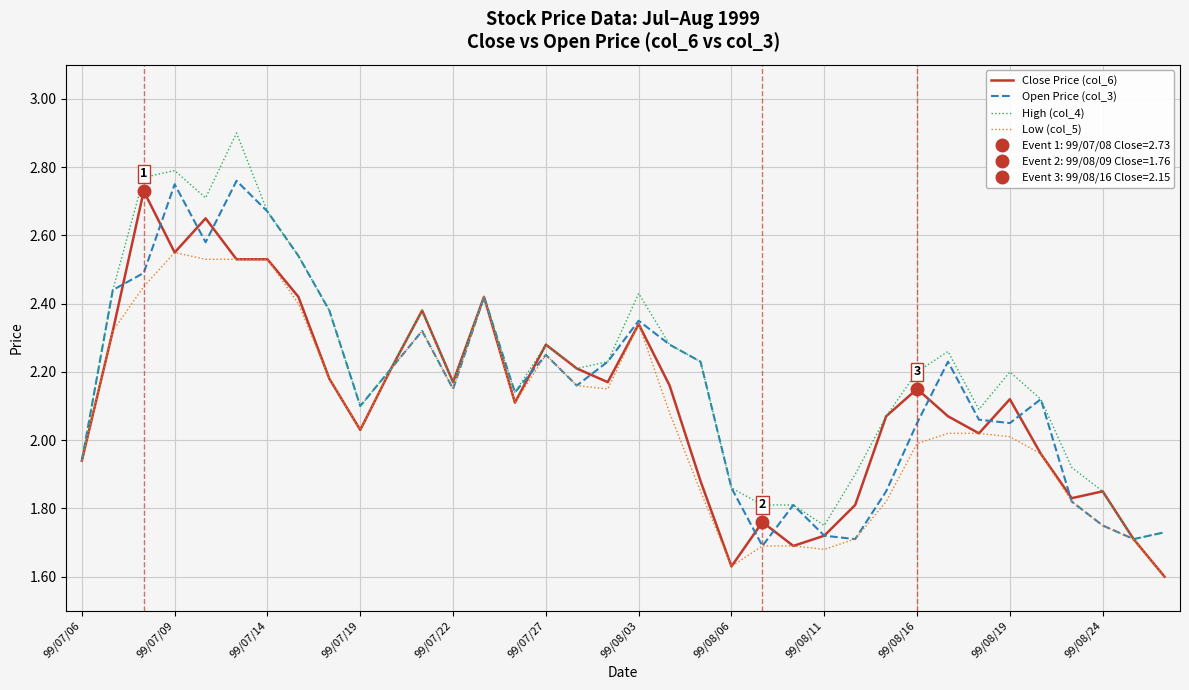

The Low (col_5) series shows 2.0 at 99/08/16. True or false?

True